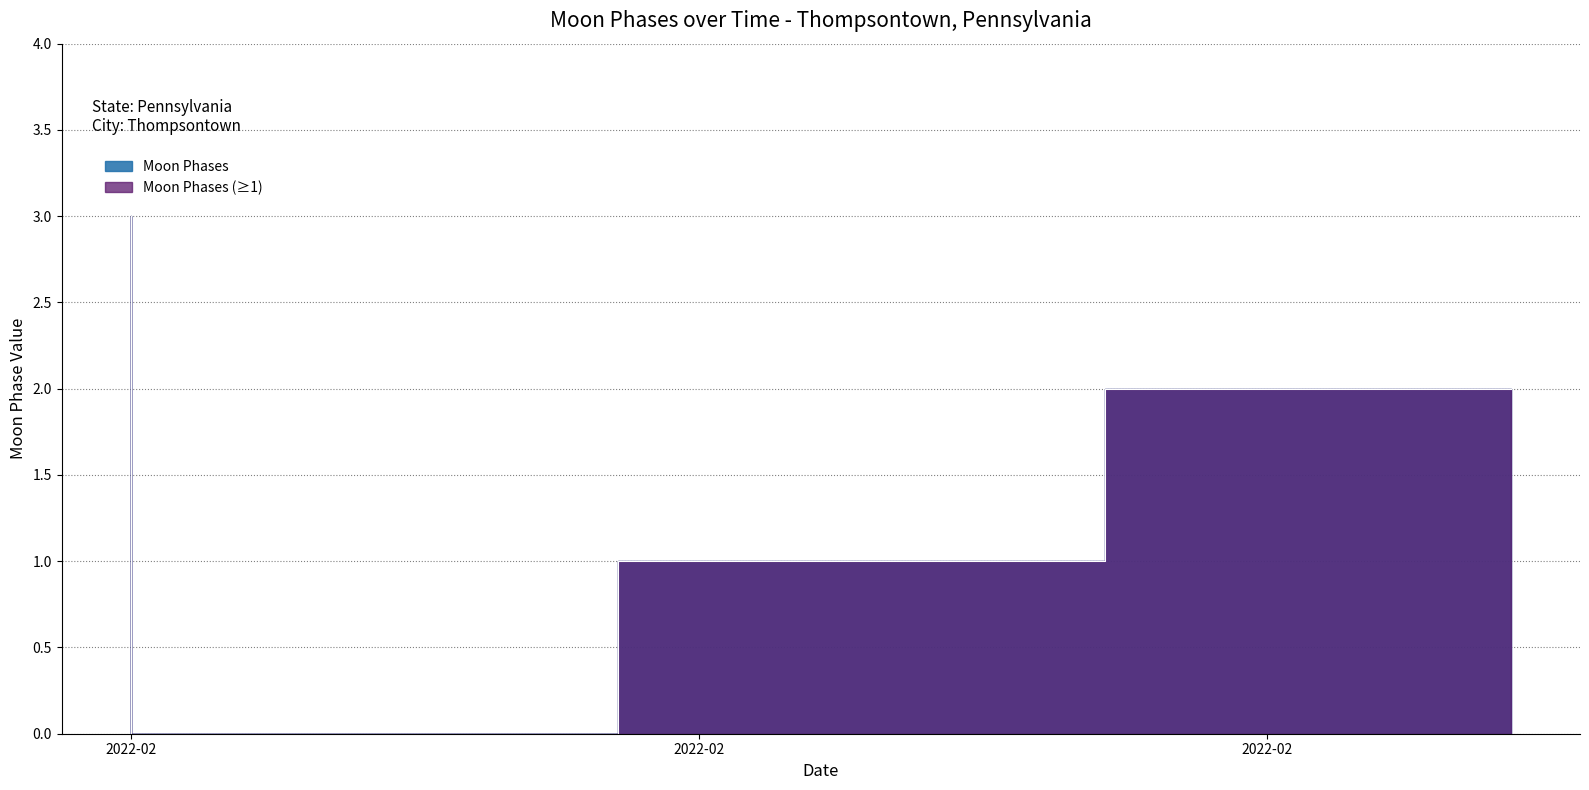

Is it true that the value at 2022-02-12 is 1?

False